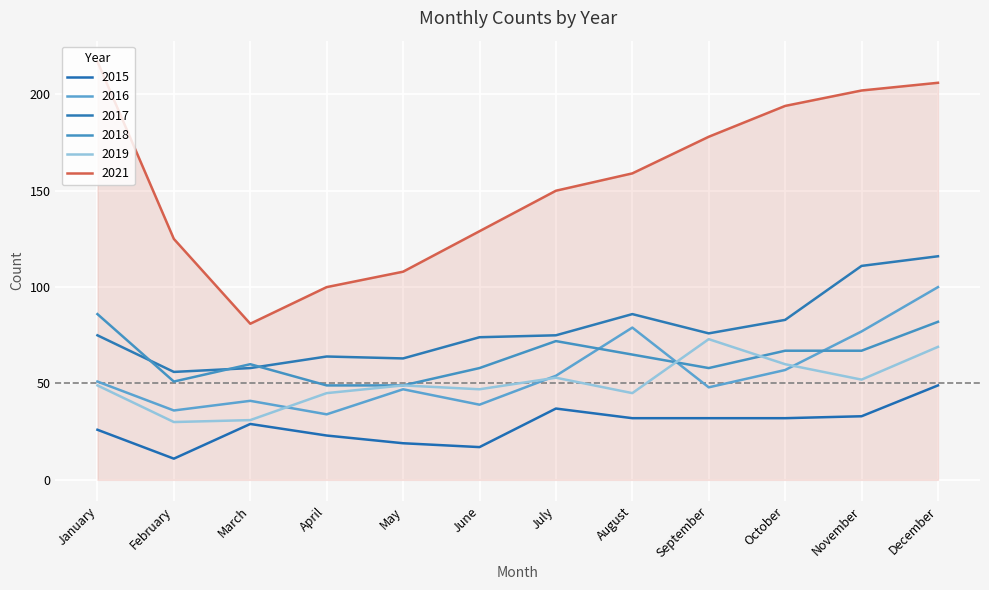

The value of 2015 at May is 19. True or false?

True